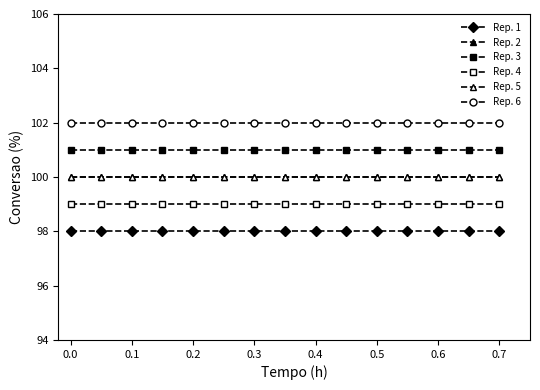

Does the chart have visible grid lines?

No